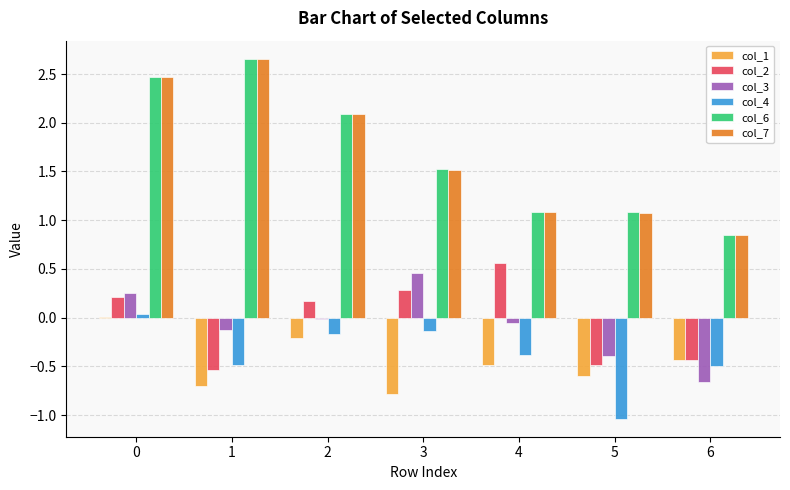

Is the value of col_4 at 3 greater than the value of col_1 at 0?

No